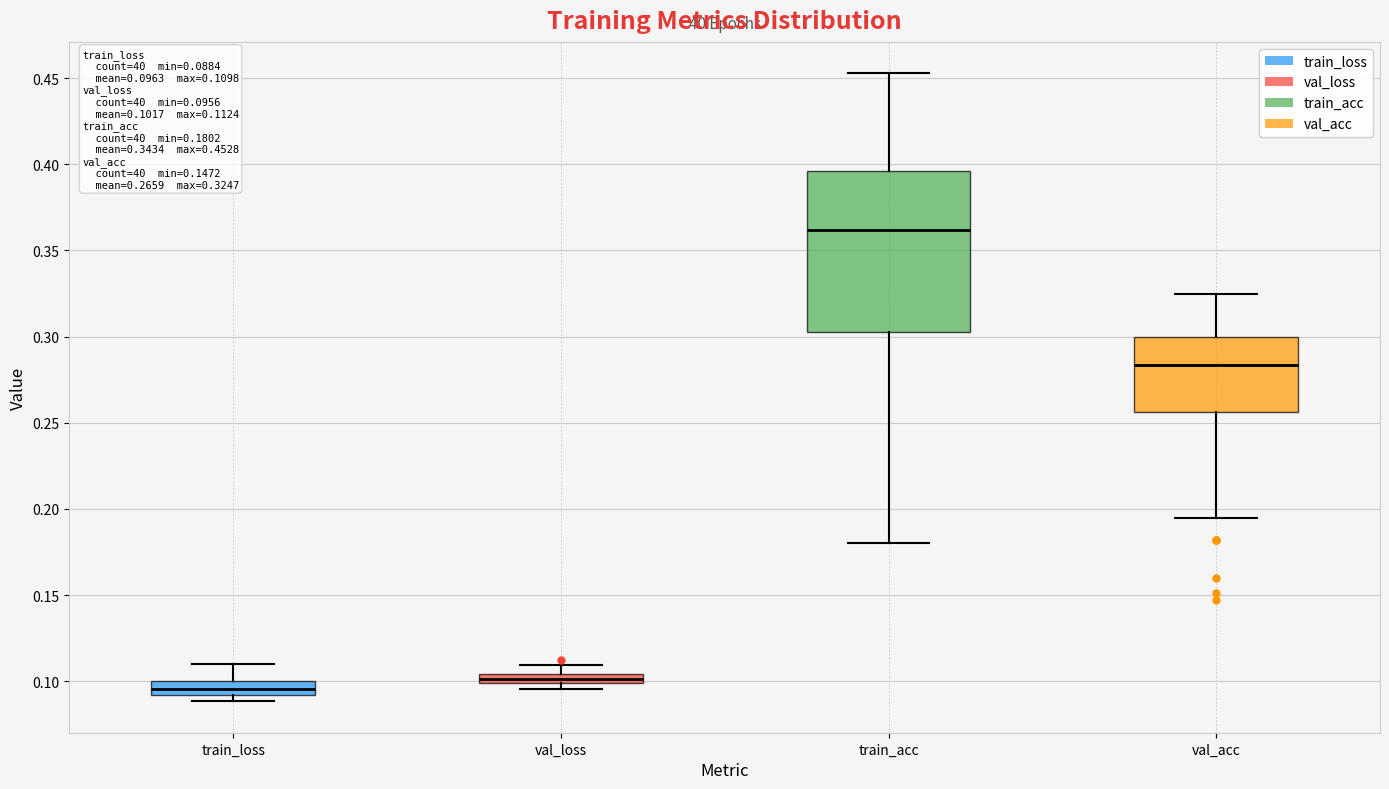

Comparing the boxes themselves (not the whiskers), which one is the tallest?

train_acc